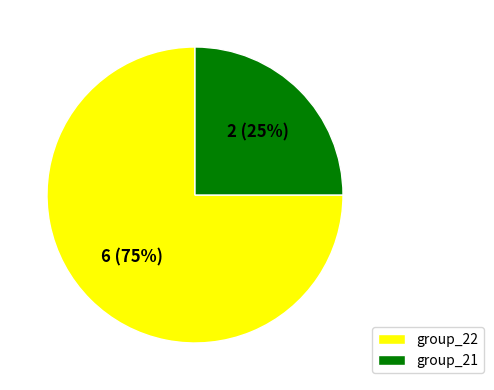

What percentage is the group_22 slice, to the nearest percent?

75%